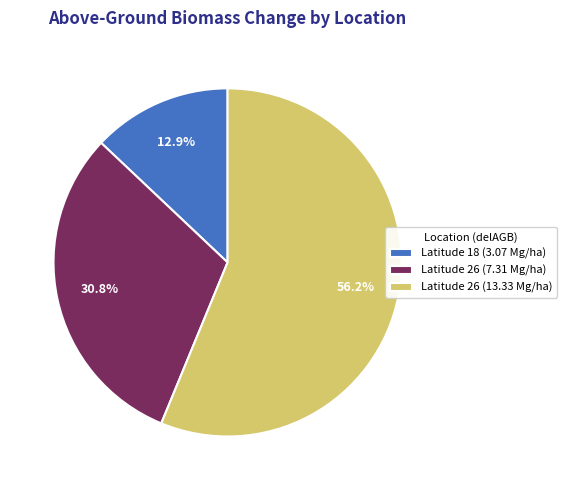

What is the smallest slice in the pie chart?

Latitude 18 (3.07 Mg/ha)